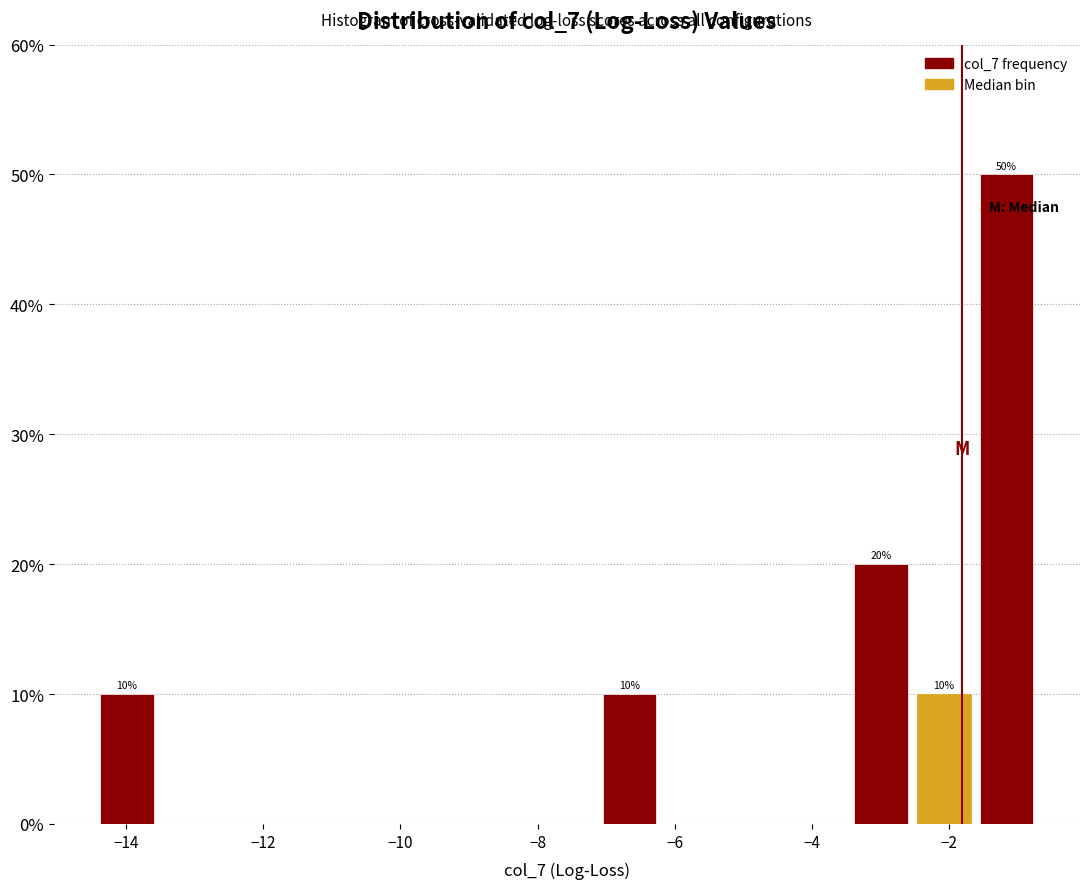

Which range on the x-axis has the tallest bar?

-1.6 to -0.6